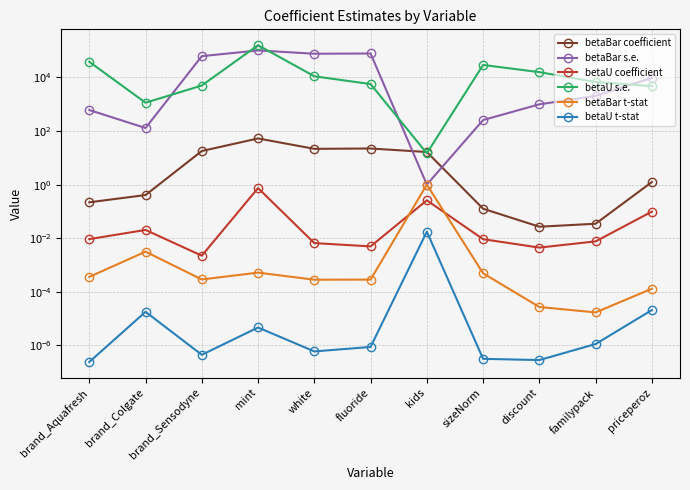

What is the spread (max minus min) of values at familypack?

6784.3